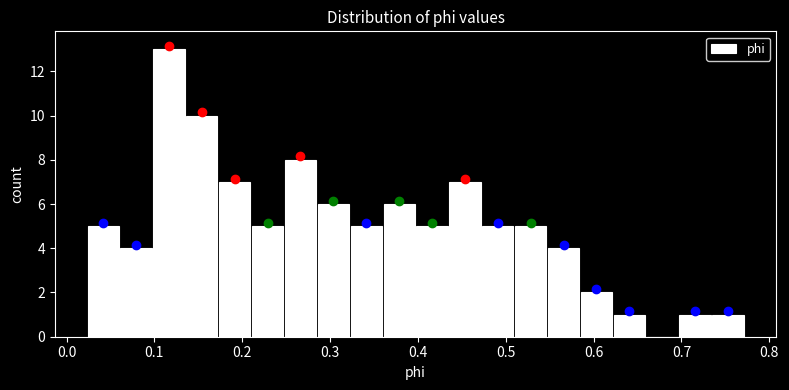

Read against the x-axis, roughly where is the centre of the tallest bar?

0.12